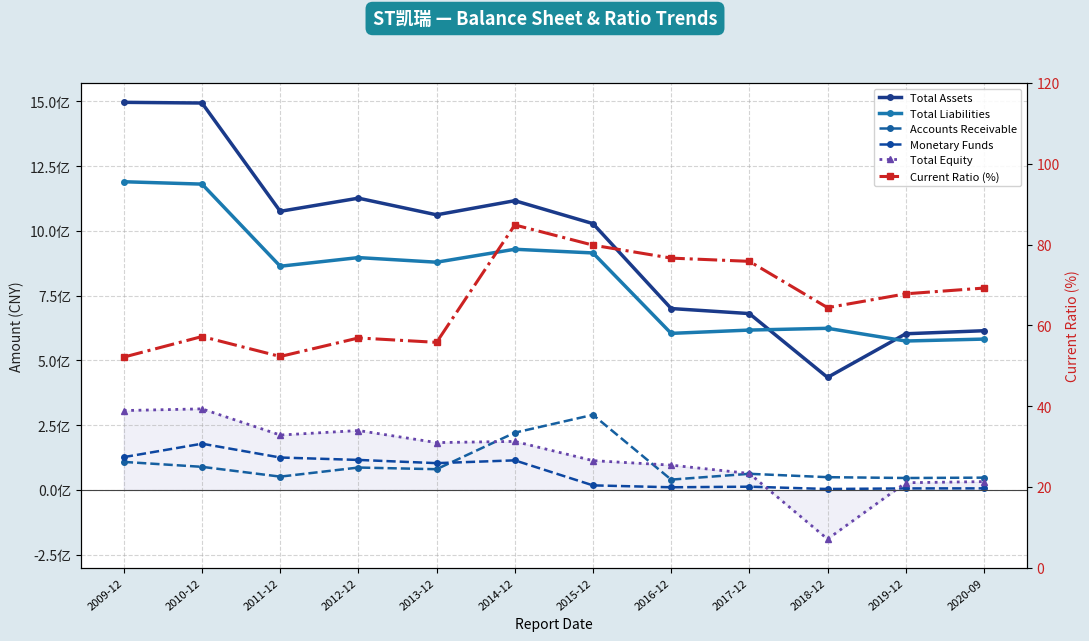

What is the difference between the highest and lowest values at 2009-12?

1495859092.6